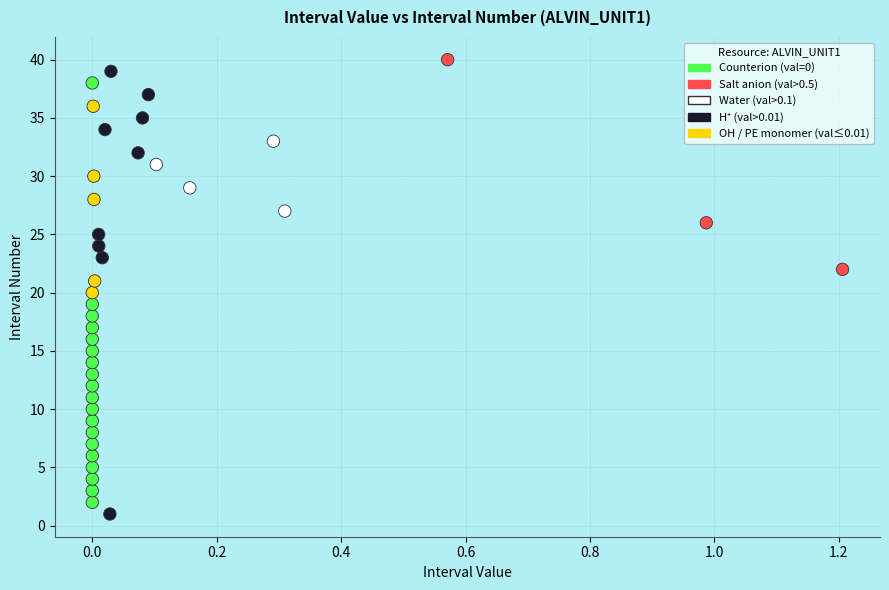

What is the range of Y values (max minus min)?

39